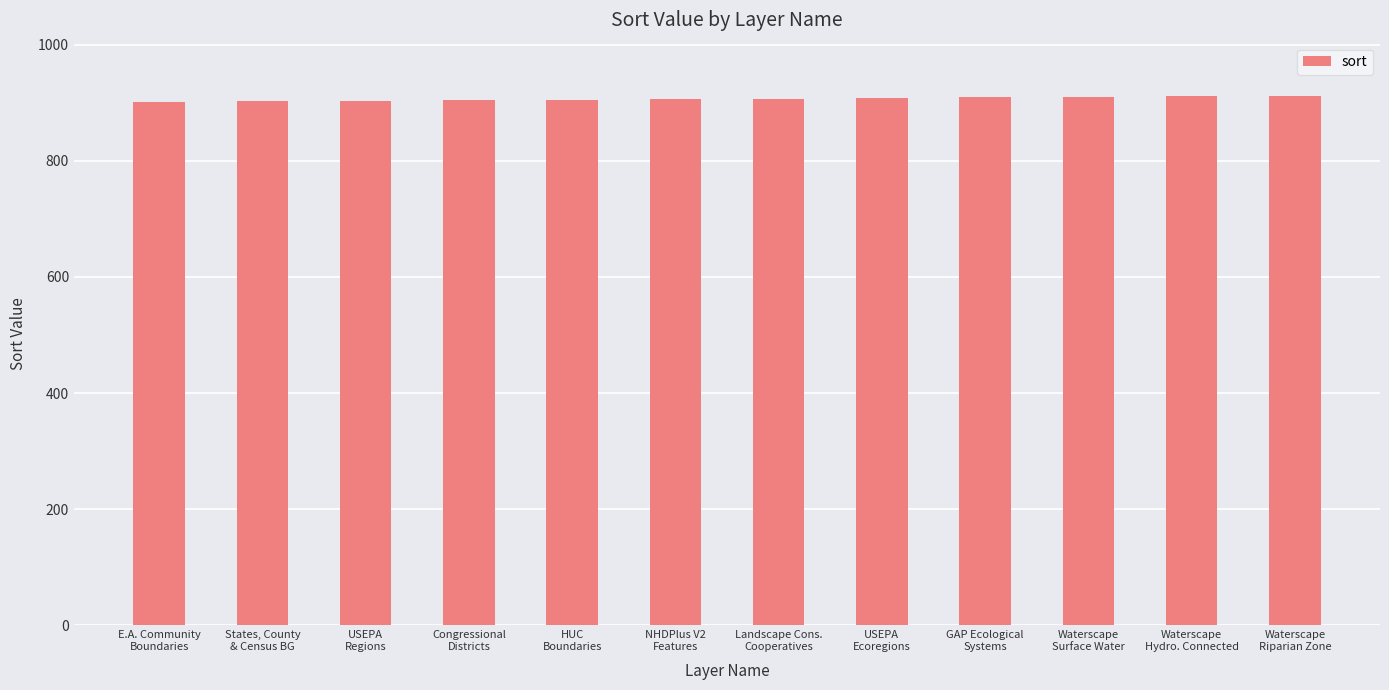

What is the difference between the values at USEPA
Regions and NHDPlus V2
Features?

3